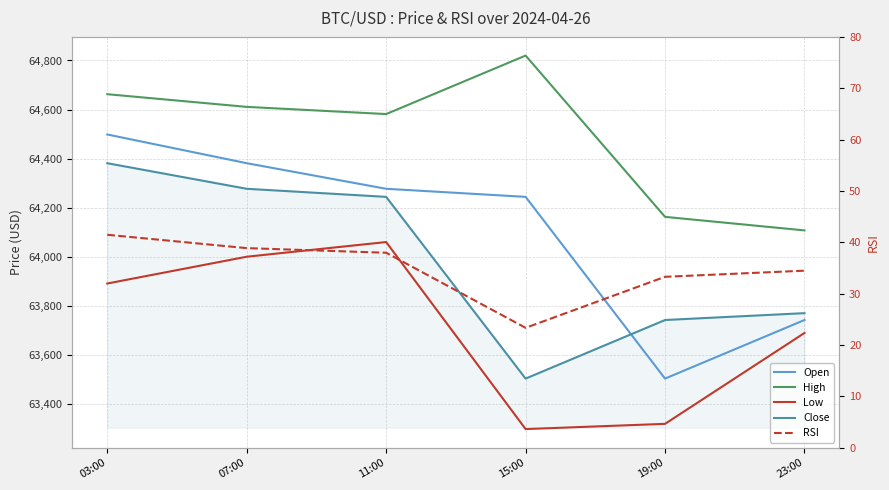

What is the label of the 3rd point from the right?

15:00